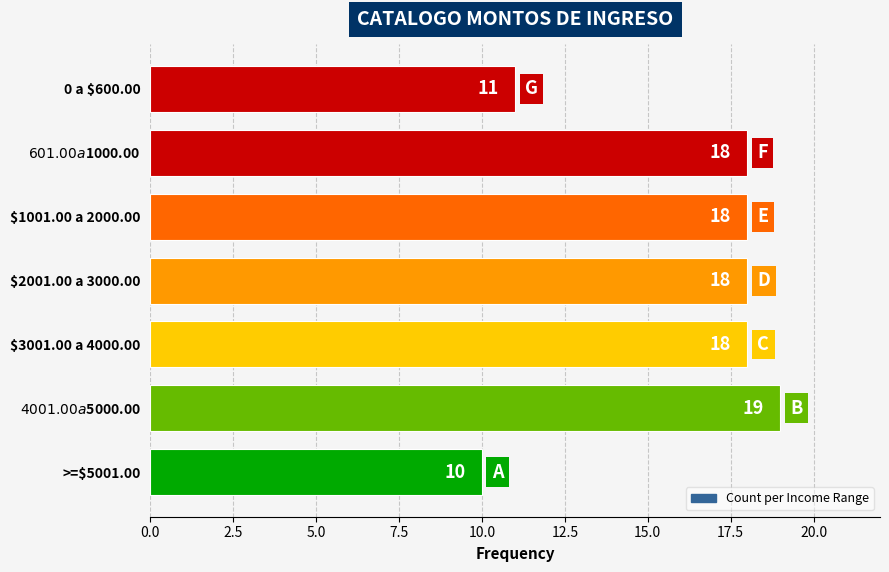

True or false: the data shows 10 at >=$5001.00.

True